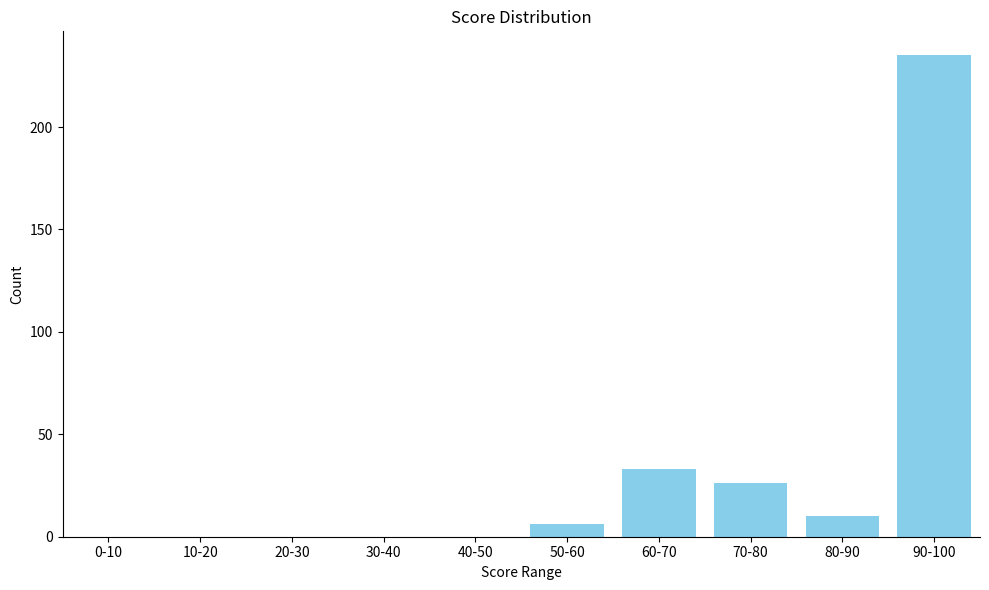

Reading right to left, extract all data points from this chart.

90-100=235	80-90=10	70-80=26	60-70=33	50-60=6	40-50=0	30-40=0	20-30=0	10-20=0	0-10=0